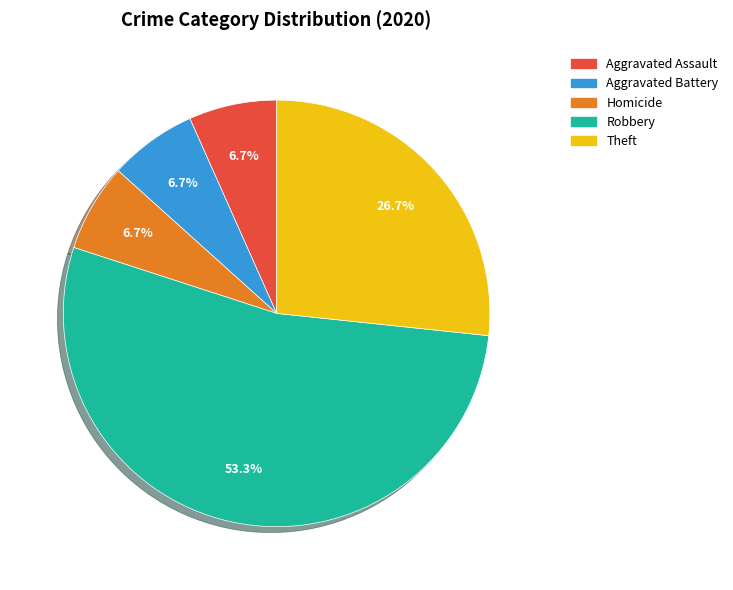

Is there a majority slice in this chart?

Yes